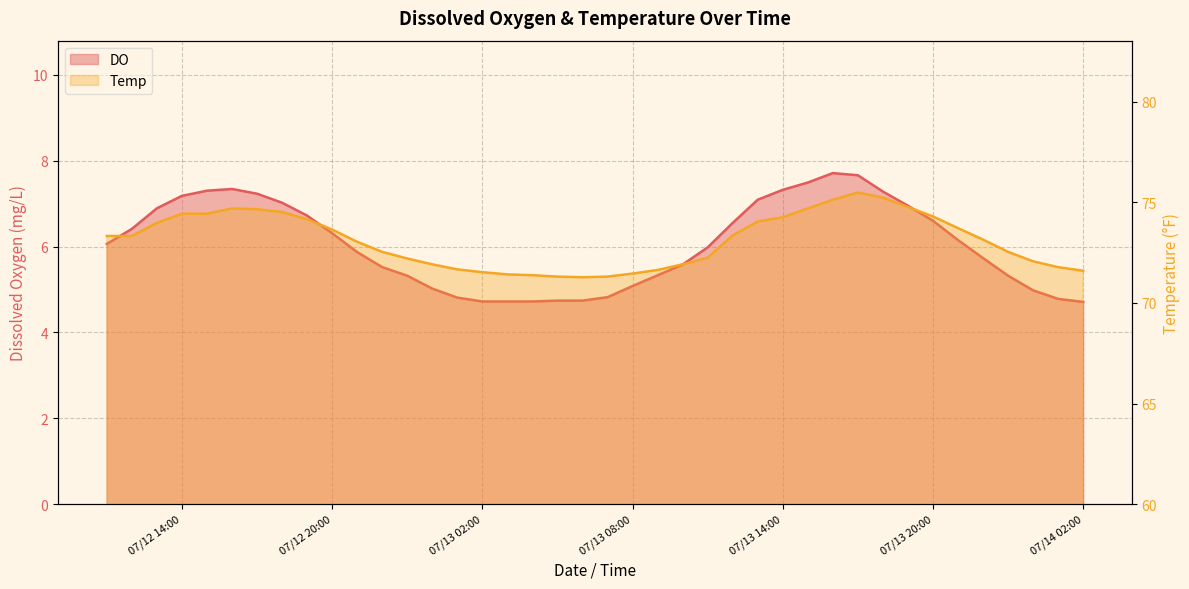

What is the difference between the Temp values at 13 and 10?

1.1